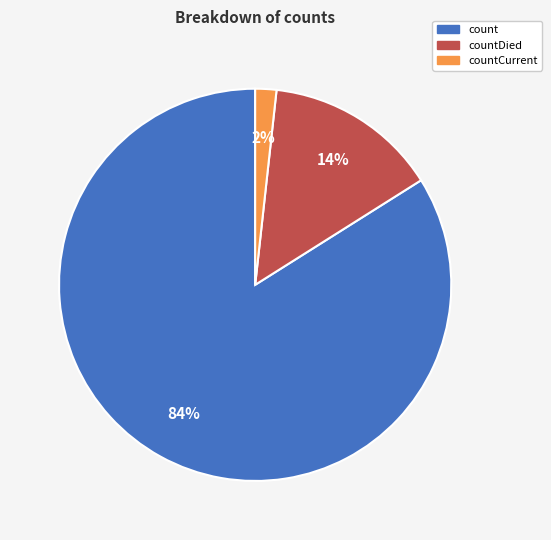

Which category has the smallest portion of the pie?

countCurrent